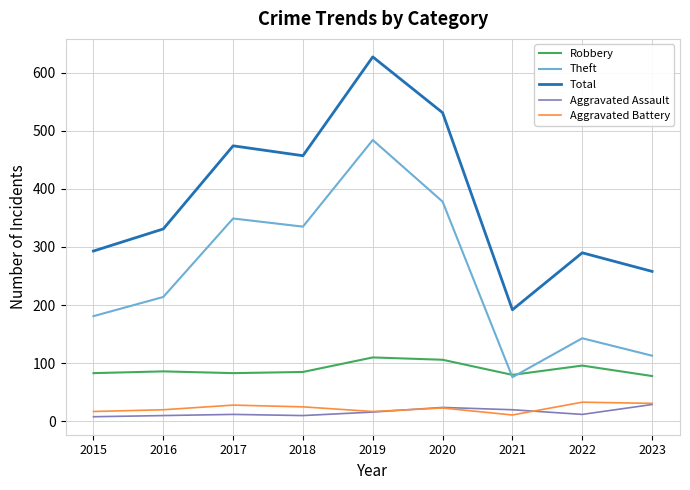

How many lines are shown in the chart?

5